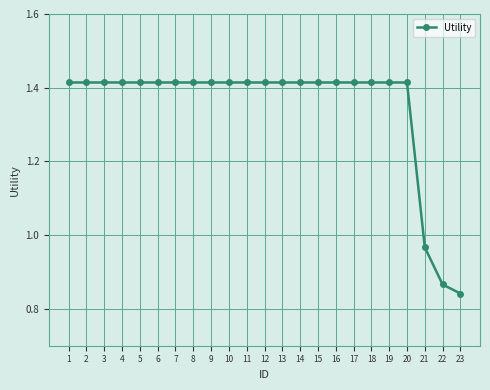

Count the number of categories in the chart.

23